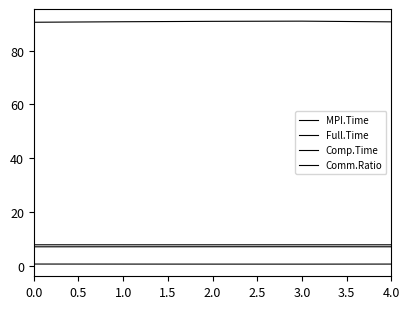

What is the maximum value for Full.Time?

7.9